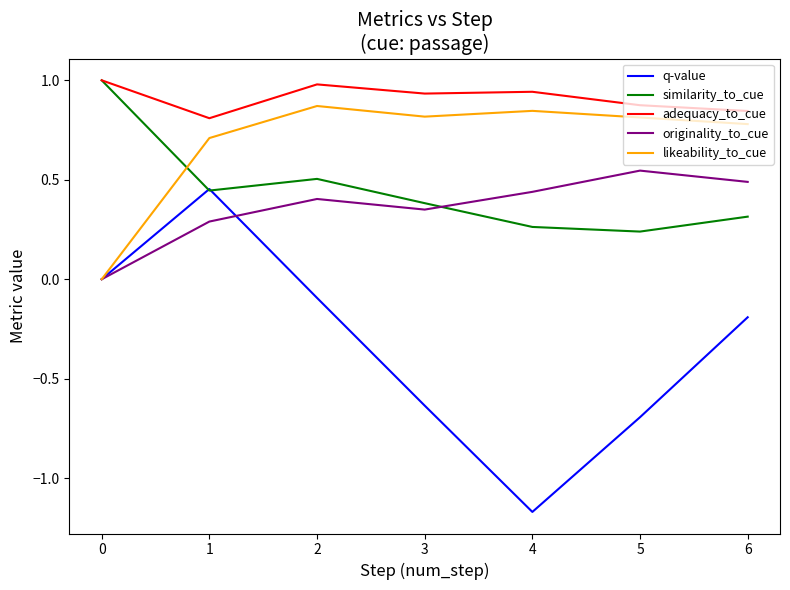

What is the total value across all series at 4?

1.3